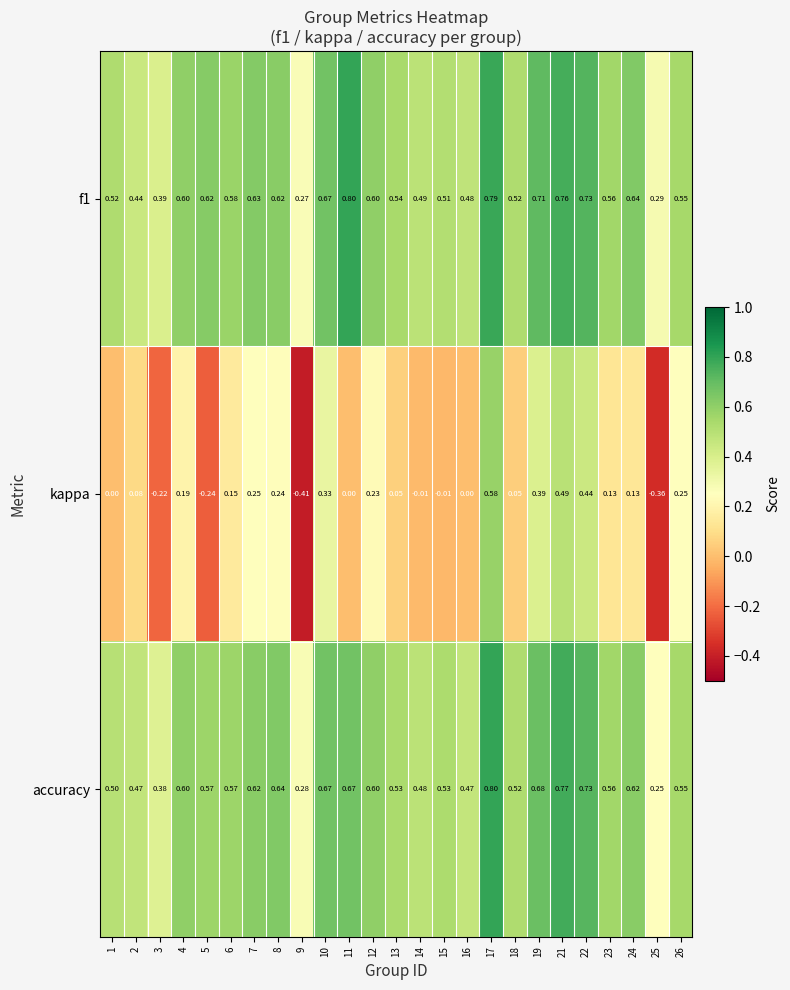

Which series has the widest spread of values?

kappa